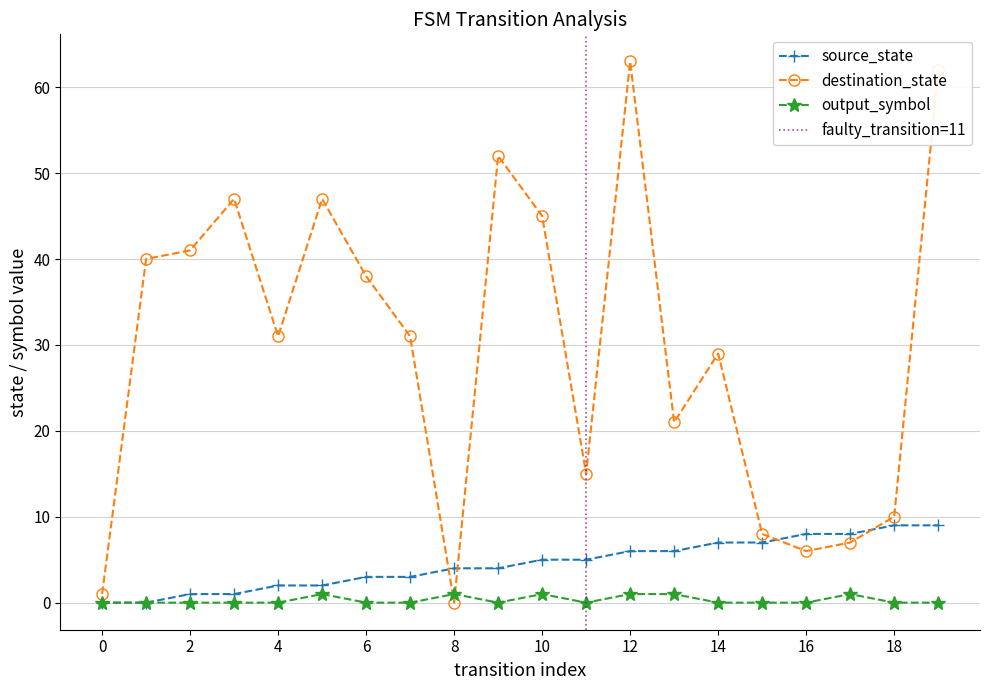

Between which two adjacent categories do destination_state and source_state first intersect?

7 and 8